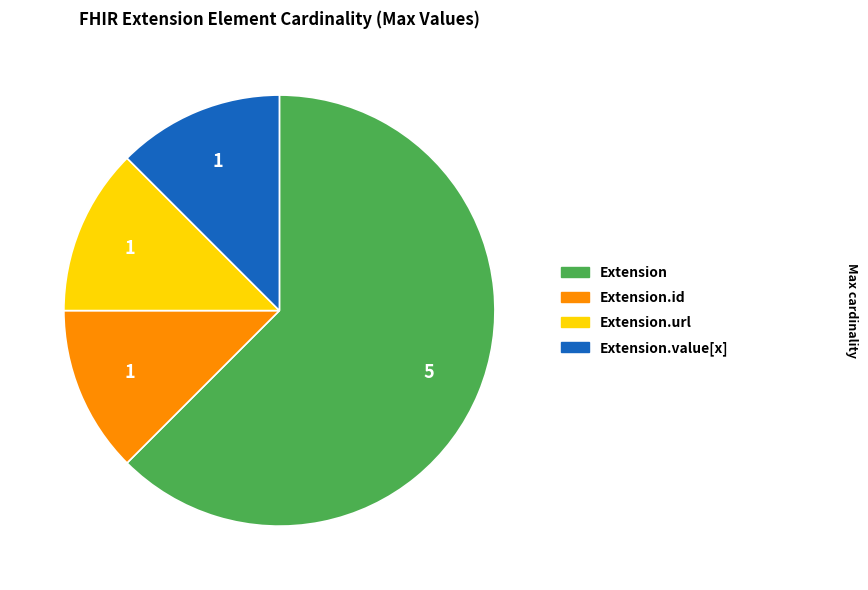

Combined, do Extension.url and Extension.value[x] account for over 50%?

No